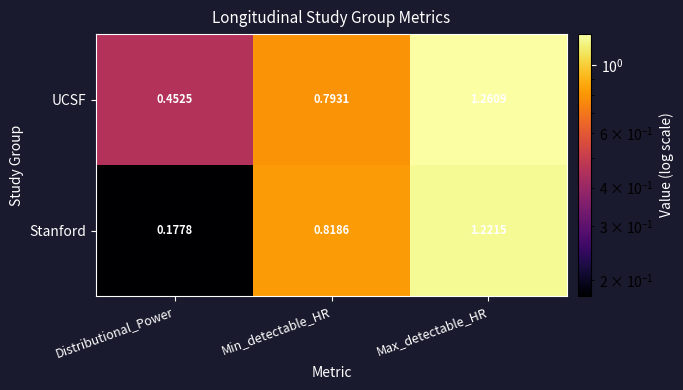

Rank the series by their maximum value, from lowest to highest.

Stanford, UCSF